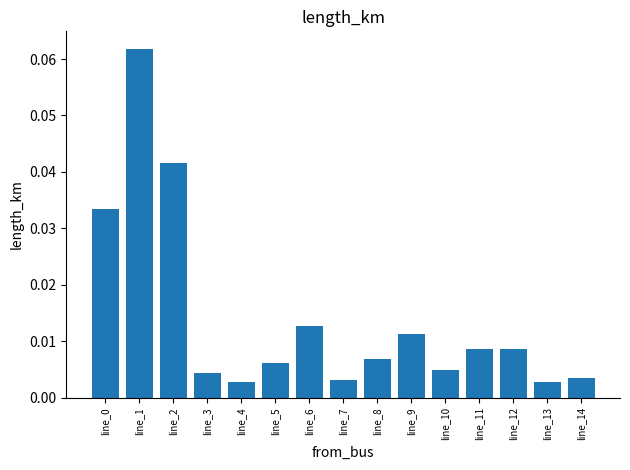

Which category has the highest value across all series?

line_1